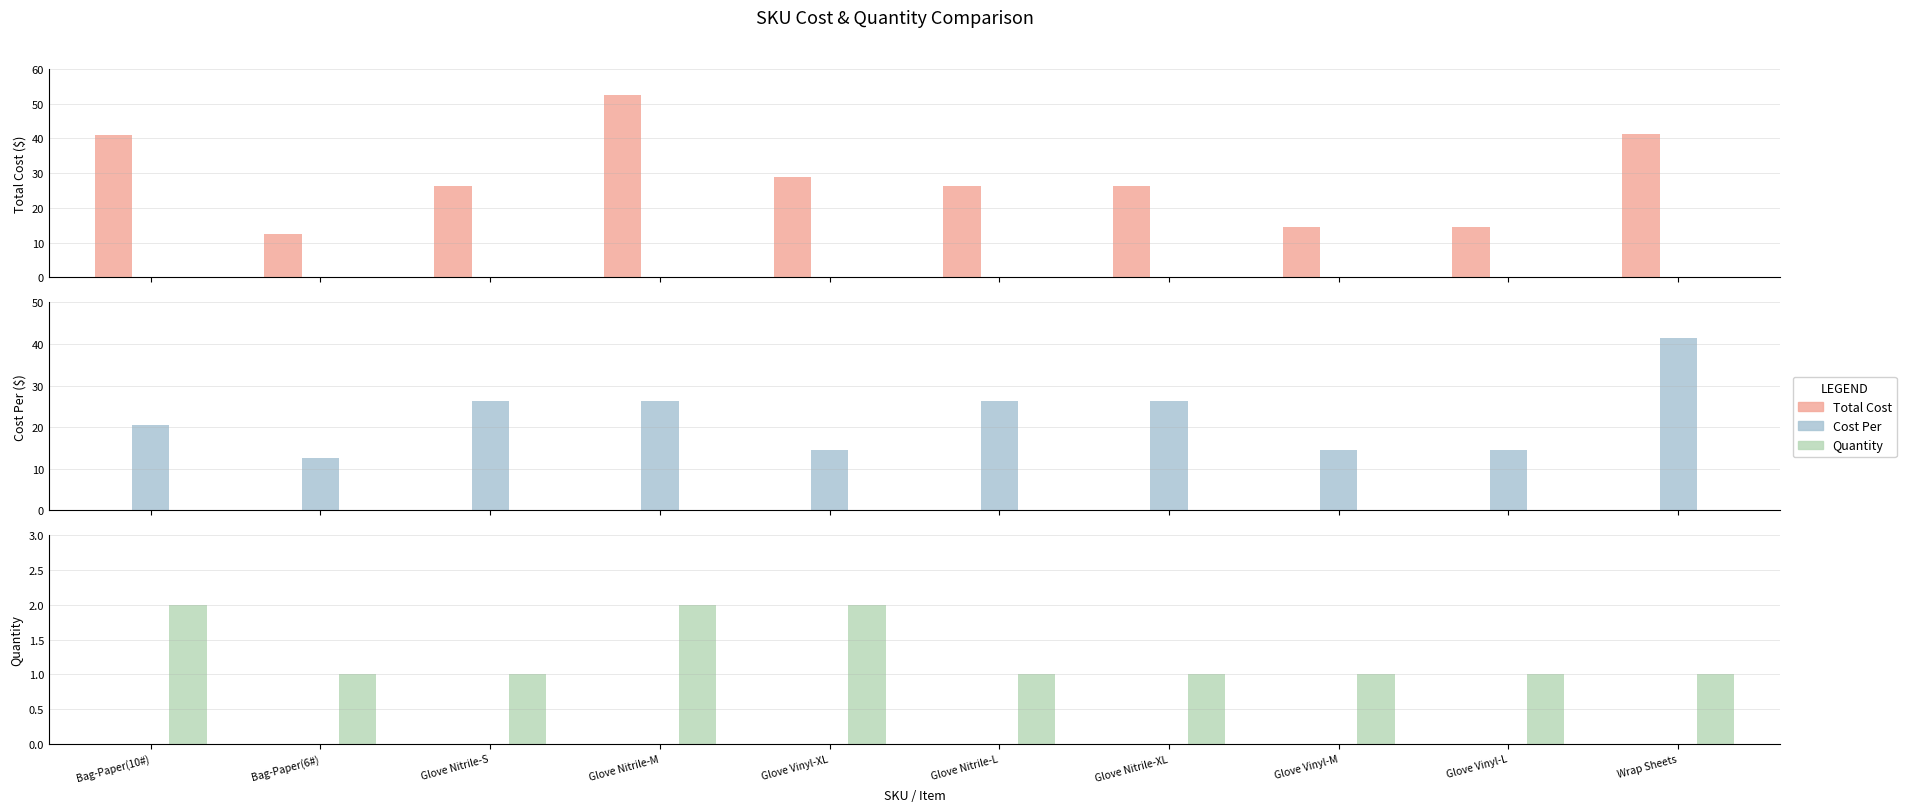

What is the label of the 2nd bar from the right?

Glove Vinyl-L